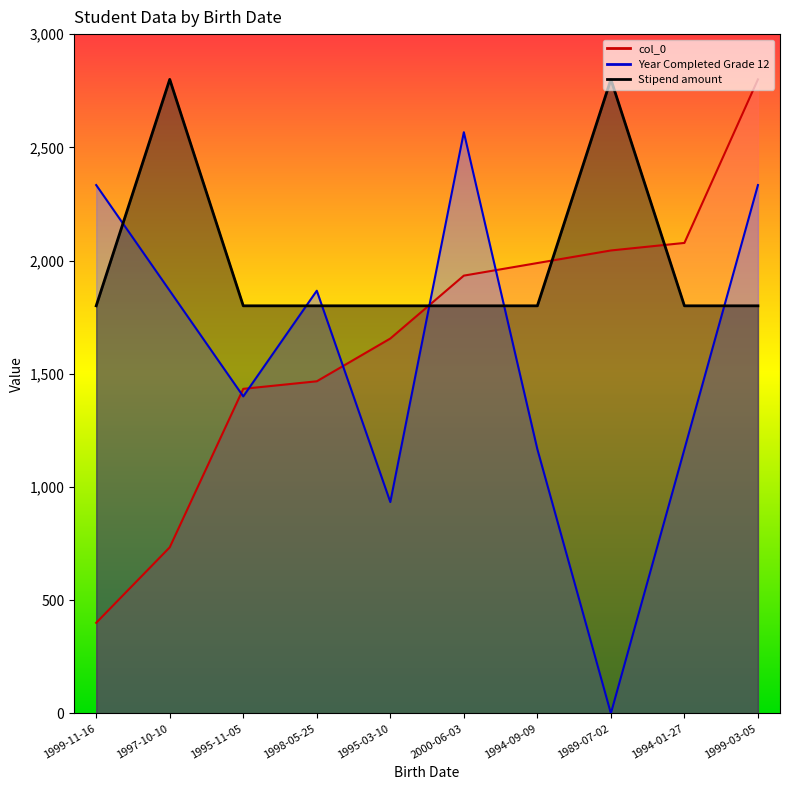

Reading right to left, what are all the values shown in this chart?

col_0: 1999-03-05=2800.0	1994-01-27=2077.8	1989-07-02=2044.4	1994-09-09=1988.9	2000-06-03=1933.3	1995-03-10=1655.6	1998-05-25=1466.7	1995-11-05=1433.3	1997-10-10=733.3	1999-11-16=400.0
Year Completed Grade 12: 1999-03-05=2333.3	1994-01-27=1166.7	1989-07-02=0.0	1994-09-09=1166.7	2000-06-03=2566.7	1995-03-10=933.3	1998-05-25=1866.7	1995-11-05=1400.0	1997-10-10=1866.7	1999-11-16=2333.3
Stipend amount: 1999-03-05=1800.0	1994-01-27=1800.0	1989-07-02=2800.0	1994-09-09=1800.0	2000-06-03=1800.0	1995-03-10=1800.0	1998-05-25=1800.0	1995-11-05=1800.0	1997-10-10=2800.0	1999-11-16=1800.0